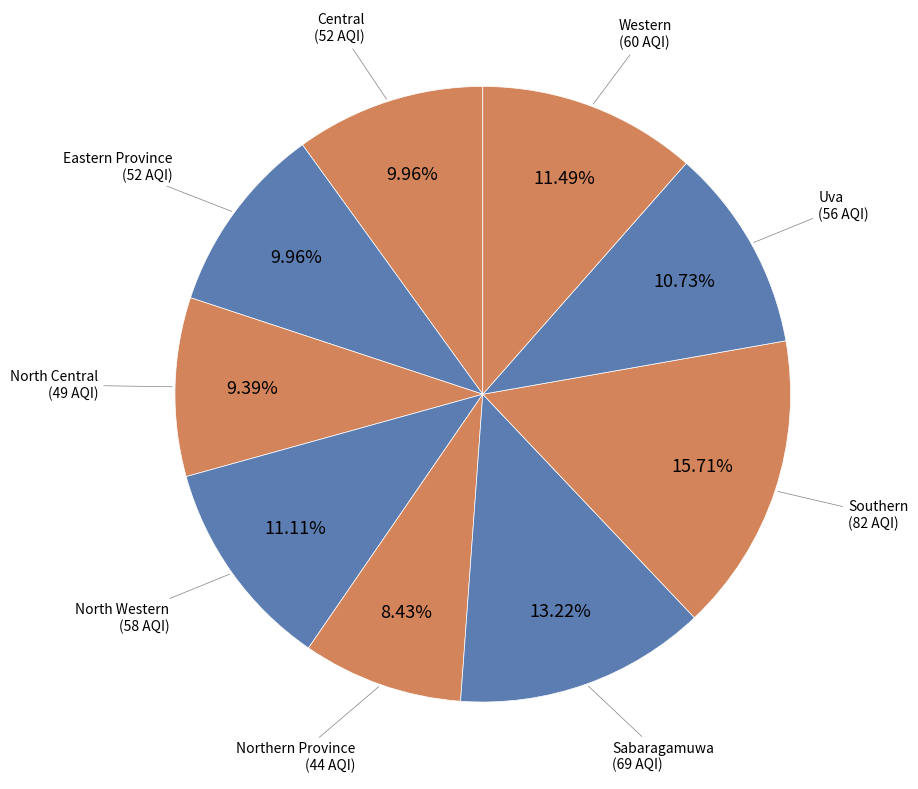

Between Western and Central, which is larger?

Western